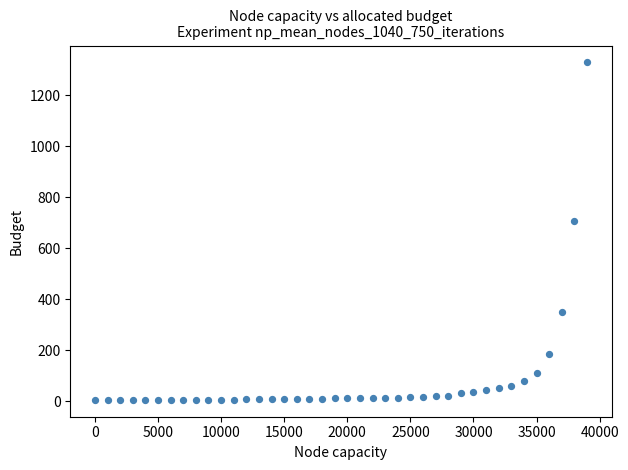

What Y value in the scatter plot is closest to 667?

708